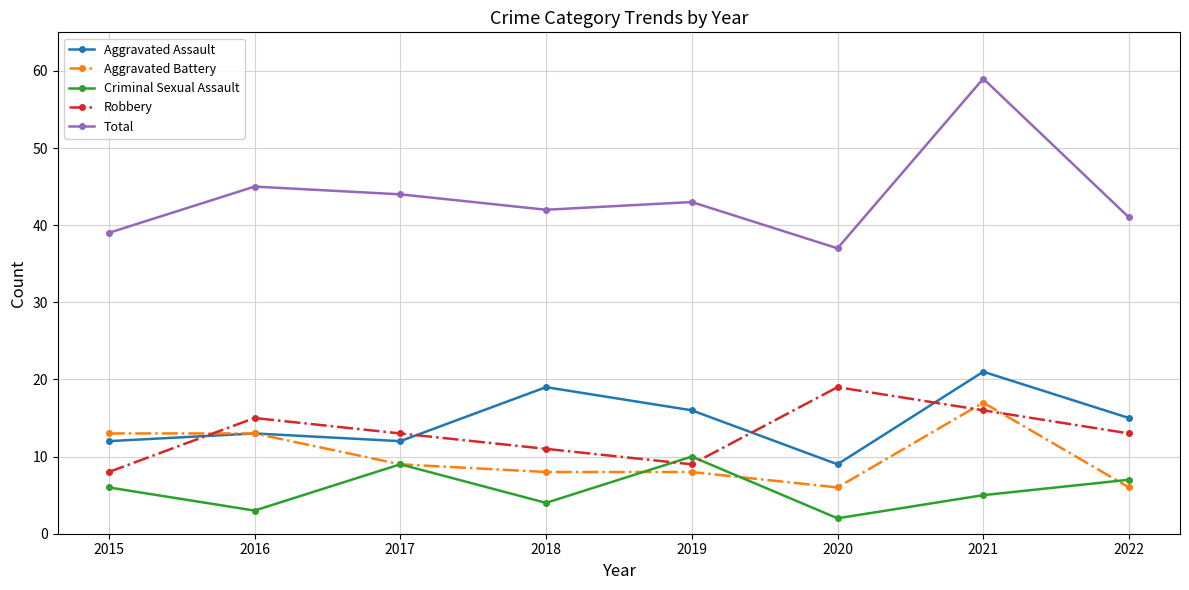

At which category is the sum across all series the highest?

2021